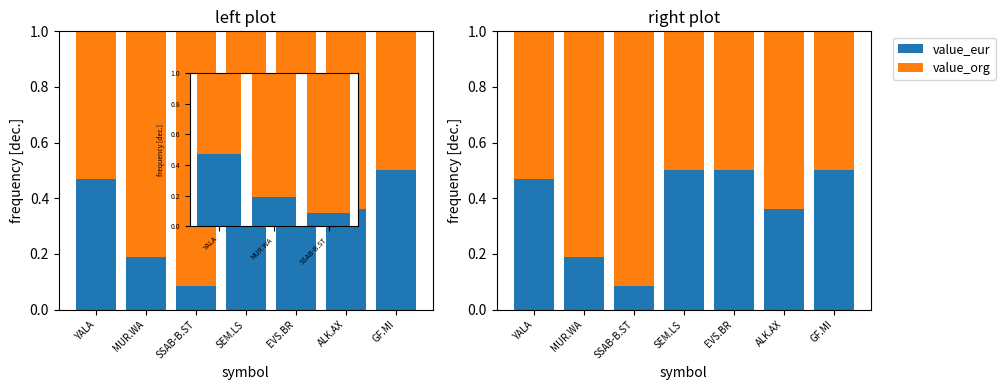

What is the highest value of the value_eur series?

0.5